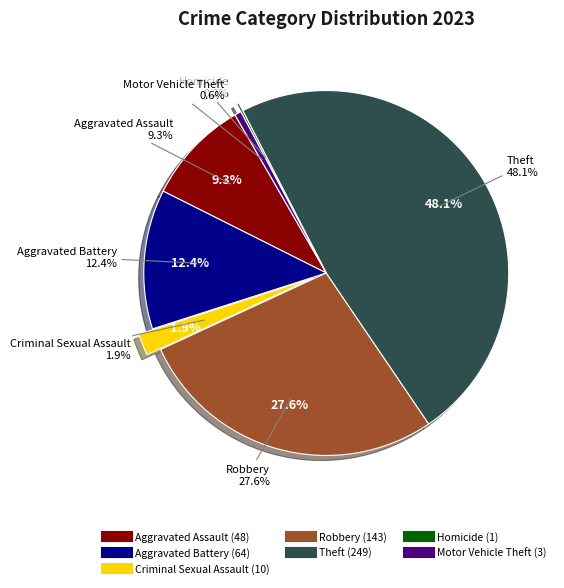

To the nearest percent, what is the difference between the largest and smallest slice percentages?

48%